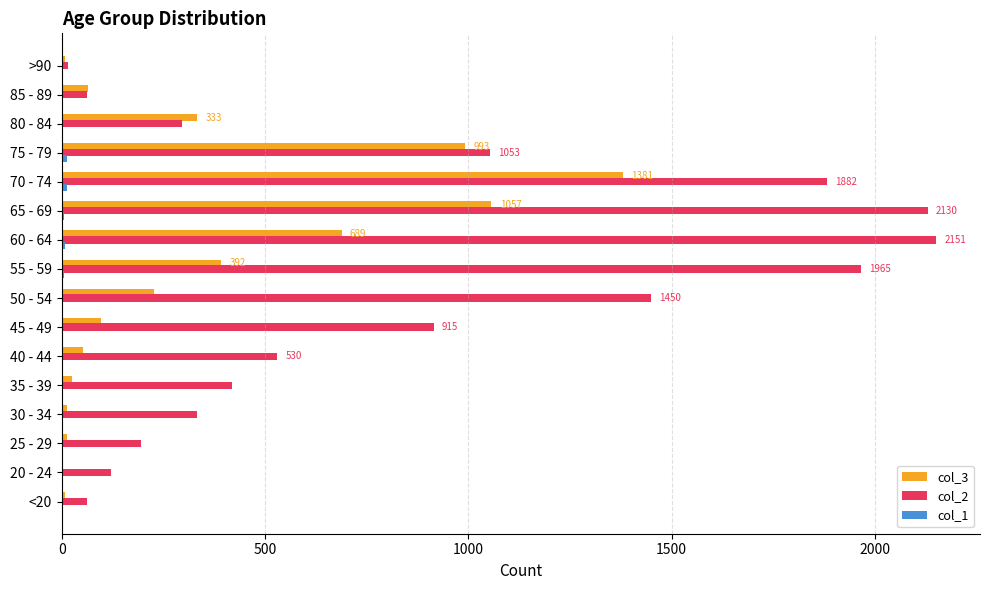

Is it true that col_2 equals 296 at 80 - 84?

True